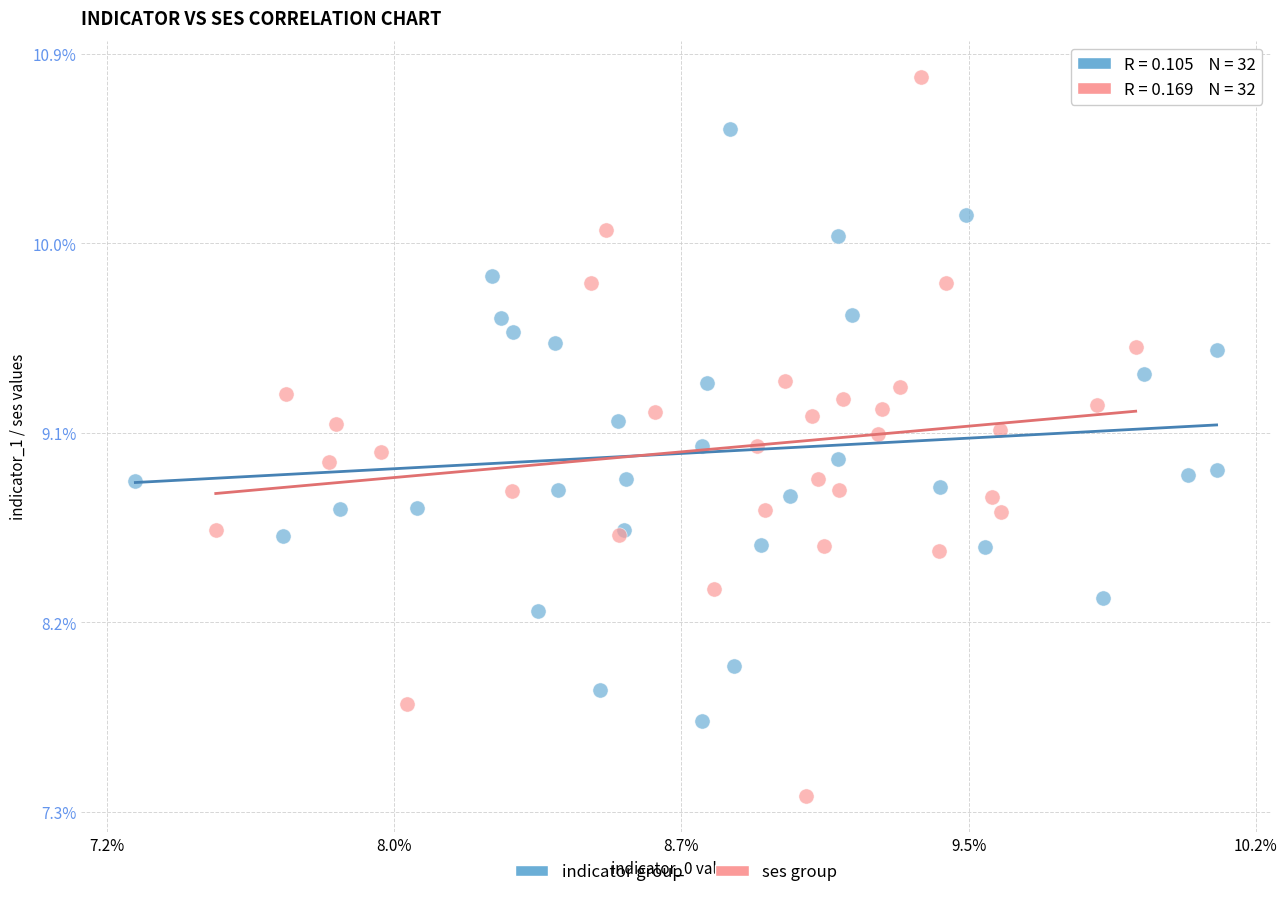

Which series has the largest Y range (max minus min)?

ses group